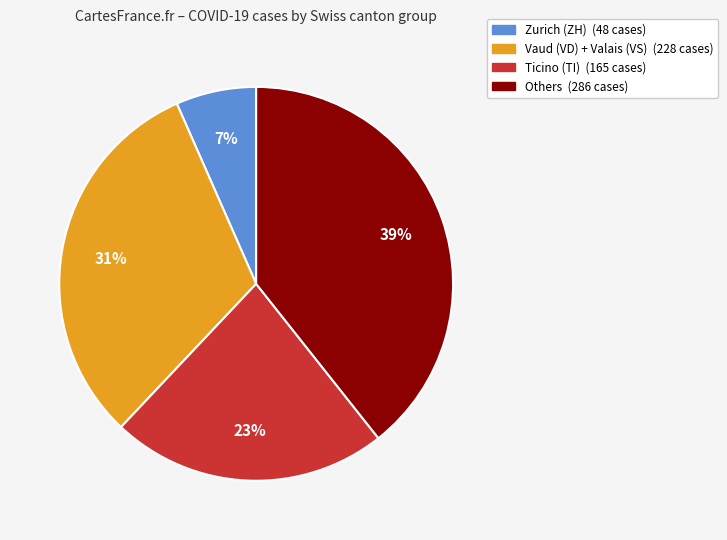

Does any single category account for the majority?

No